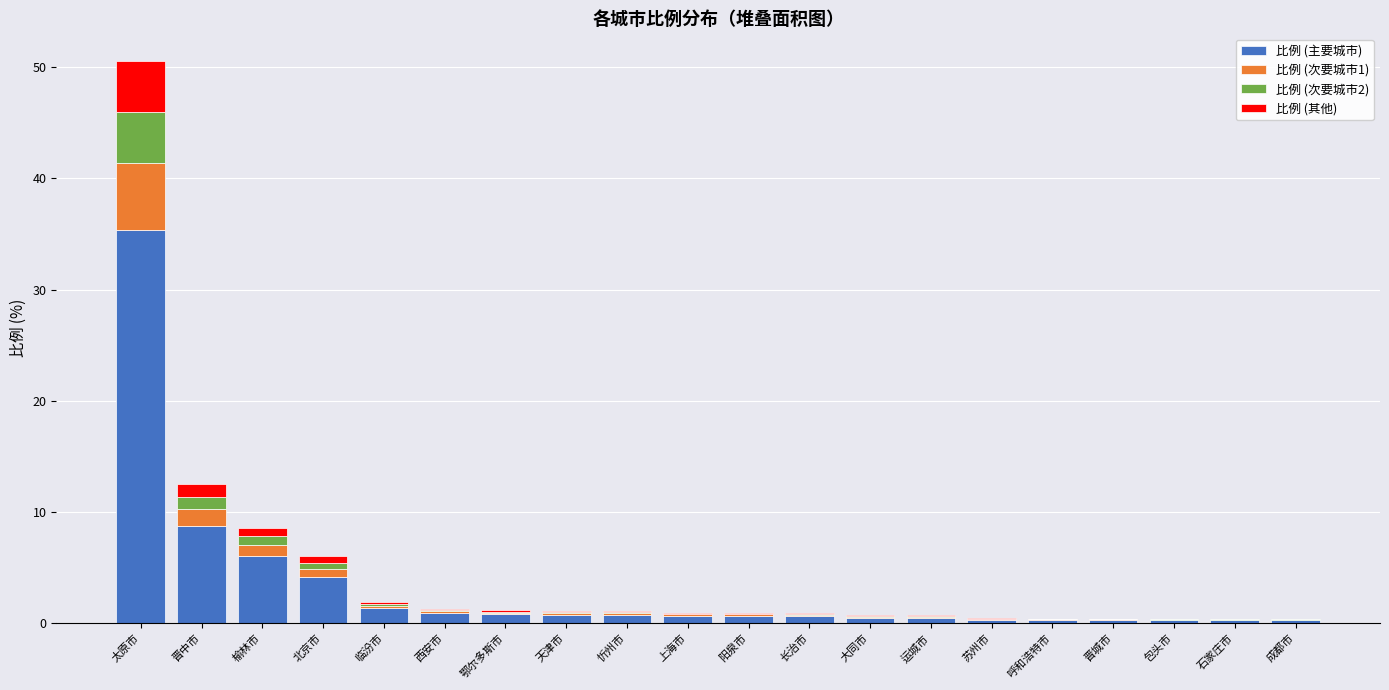

What is the total value across all series at 大同市?

0.7